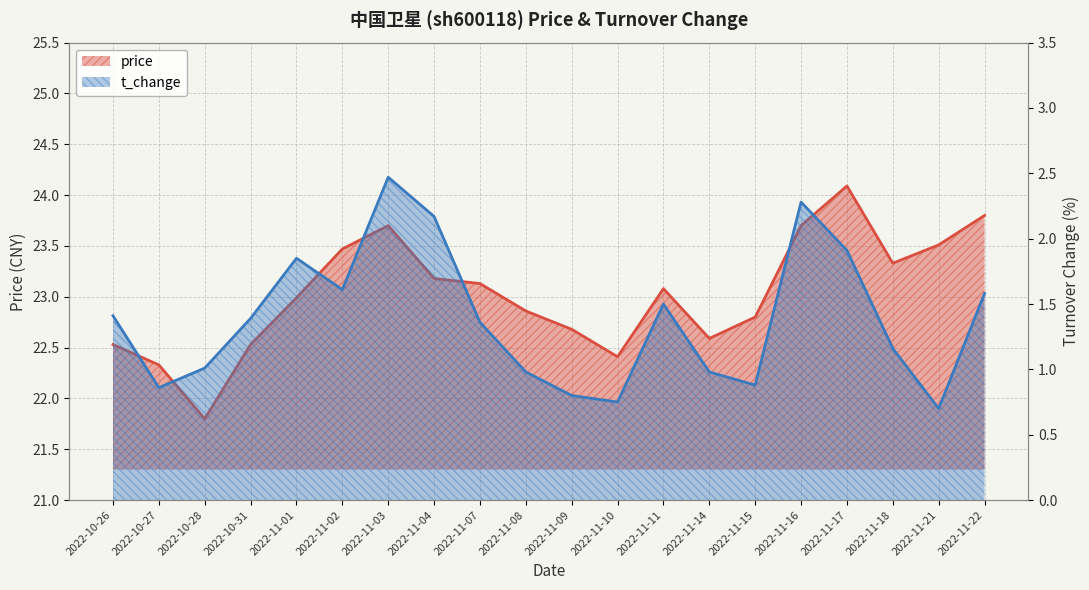

What is the label of the 8th point from the right?

2022-11-11